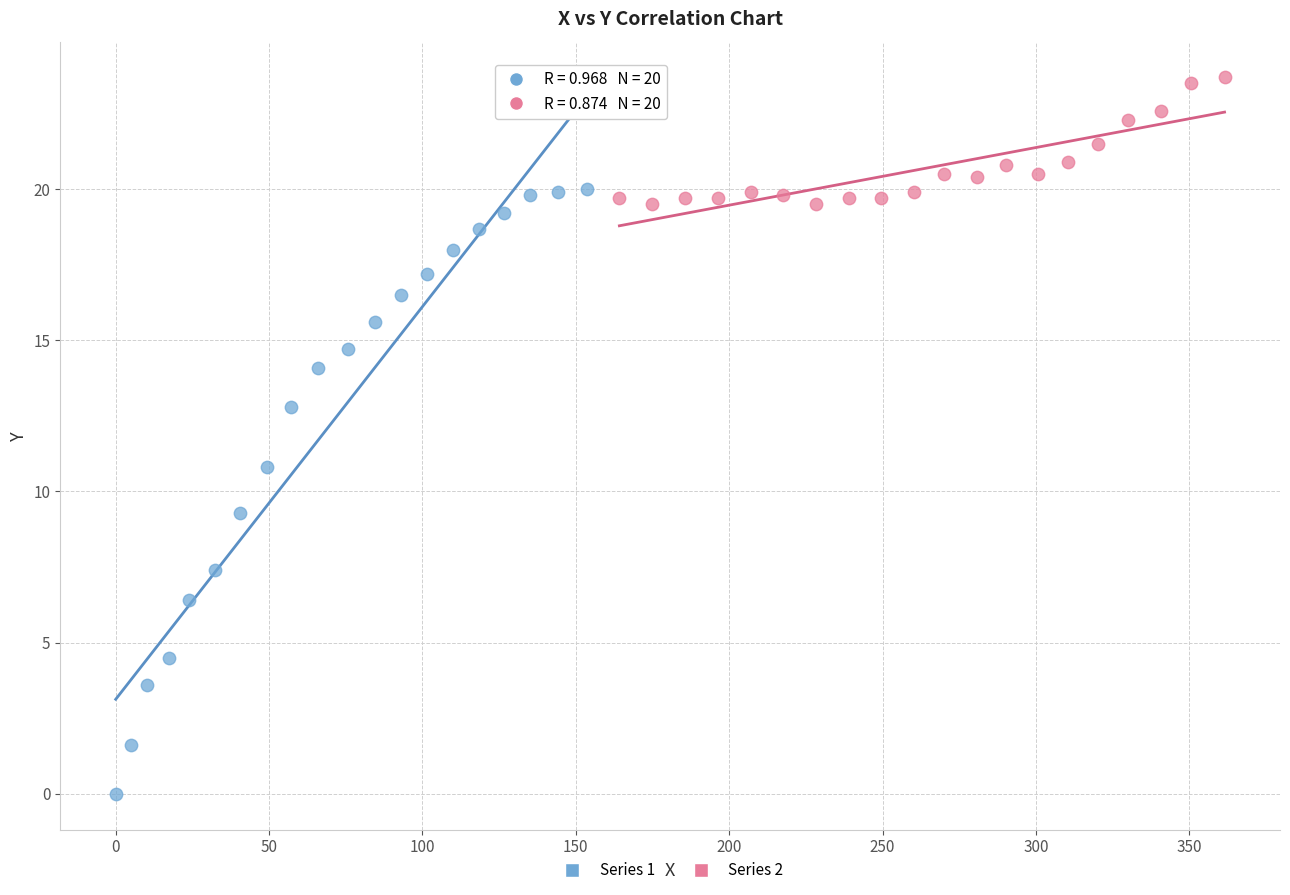

Which series has the widest spread of Y values?

Series 1